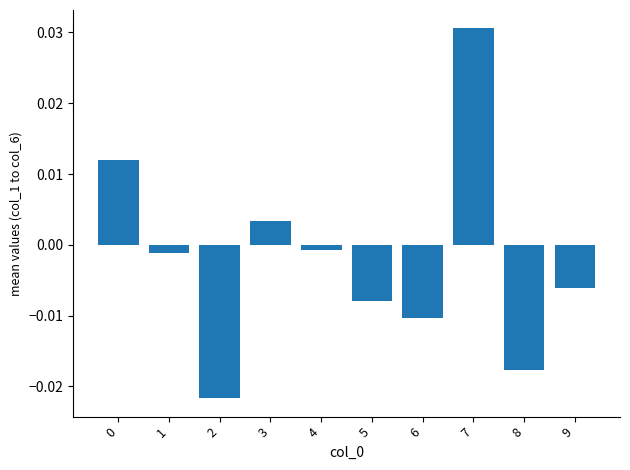

At which category does the chart reach its peak across all series?

7